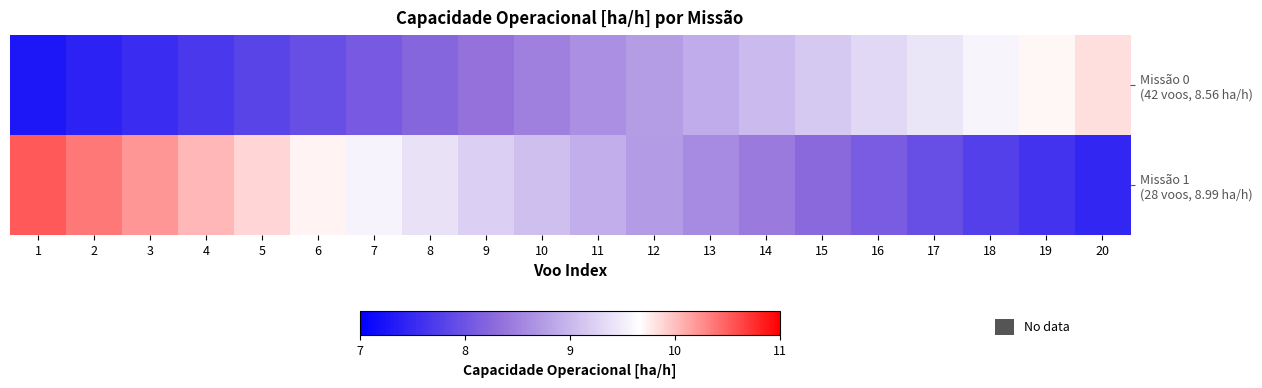

What is the difference between the highest and lowest values at 17?

1.5